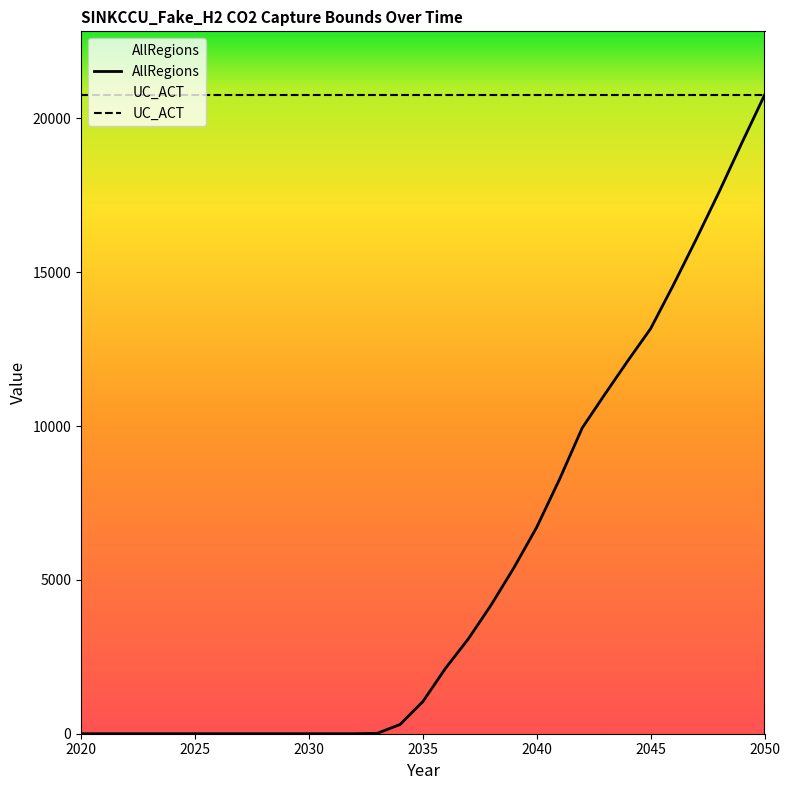

What is the average value?

5342.0